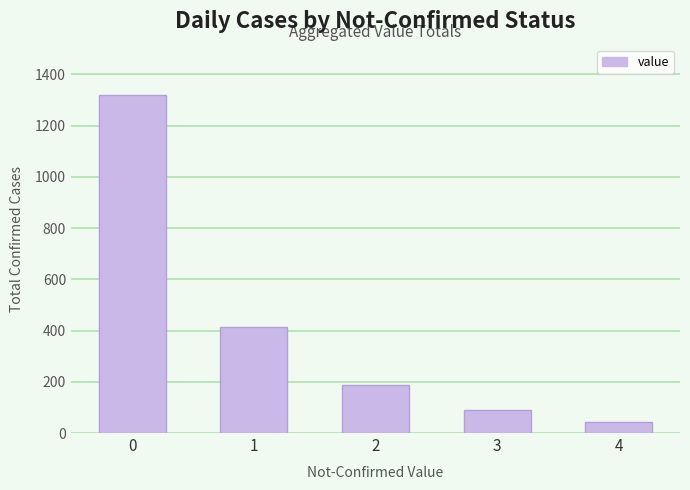

The value at 4 is 44. True or false?

True